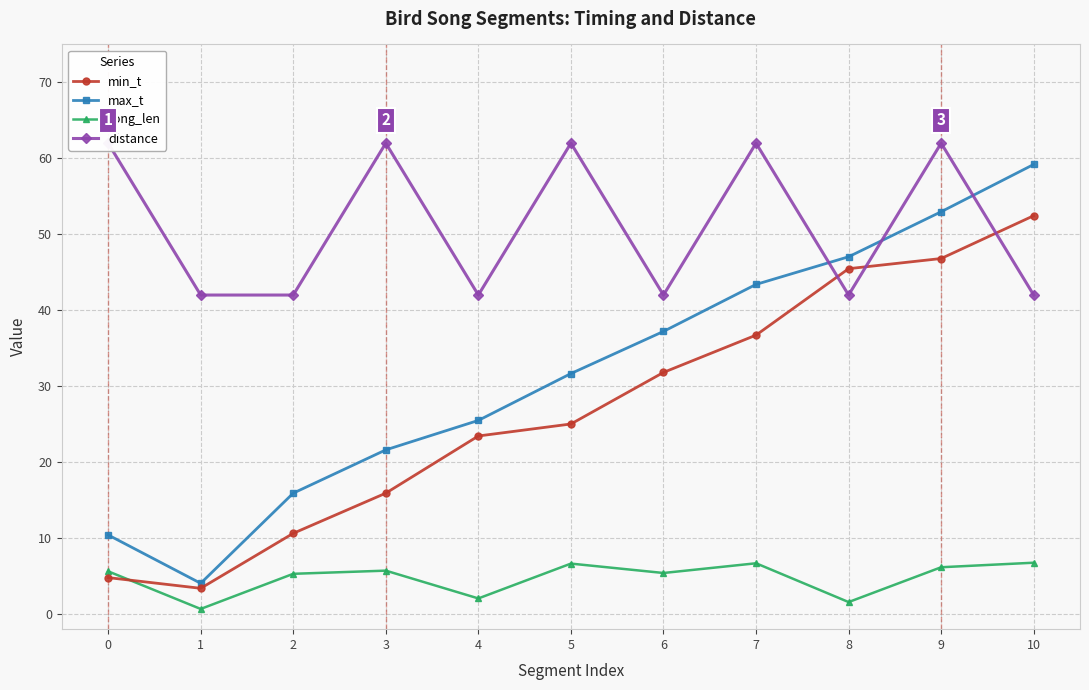

True or false: min_t has more than 0 points higher than both neighbors.

False